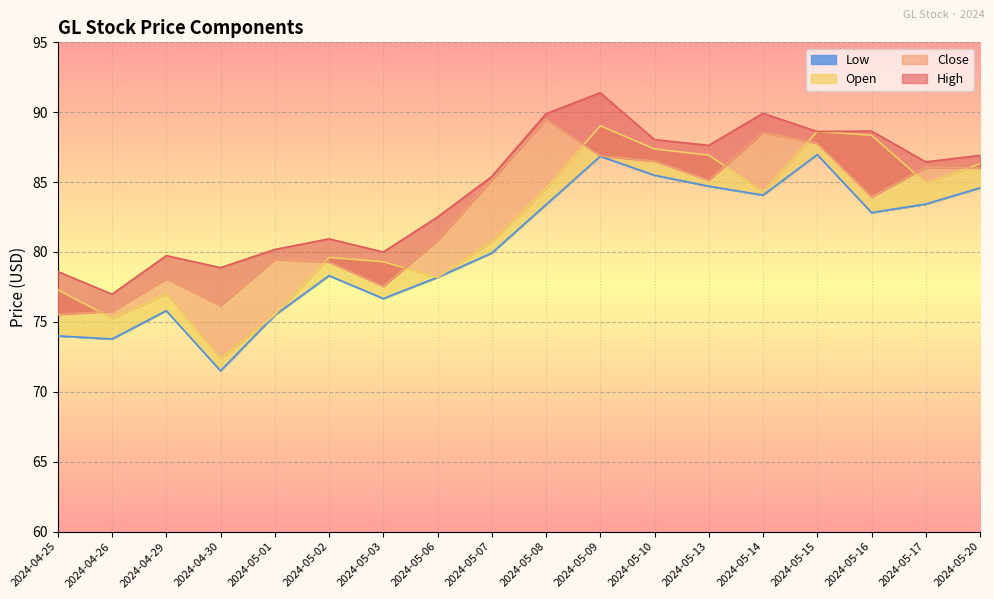

What position from the right is 2024-05-10?

7